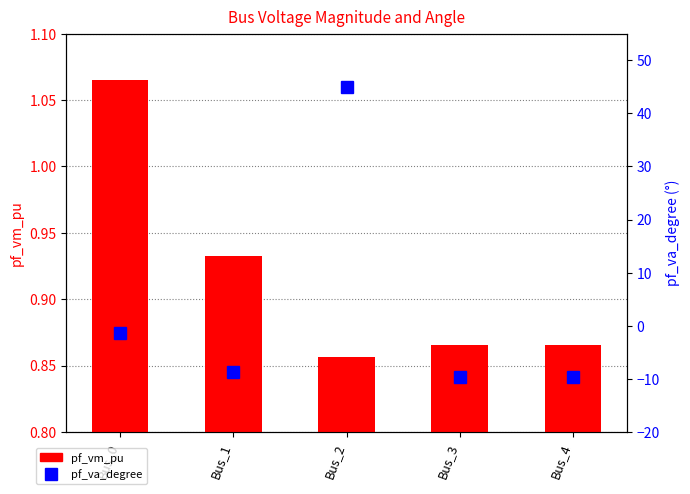

What are all the series names shown in the legend?

pf_vm_pu, pf_va_degree